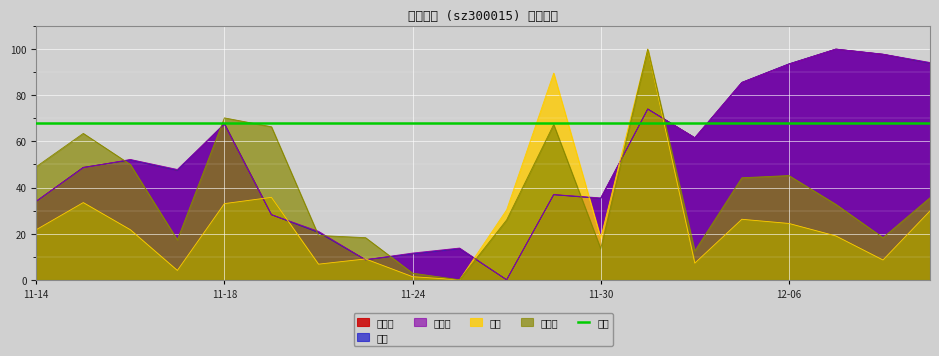

At which category does 市净率 reach its first local valley?

2022-11-17